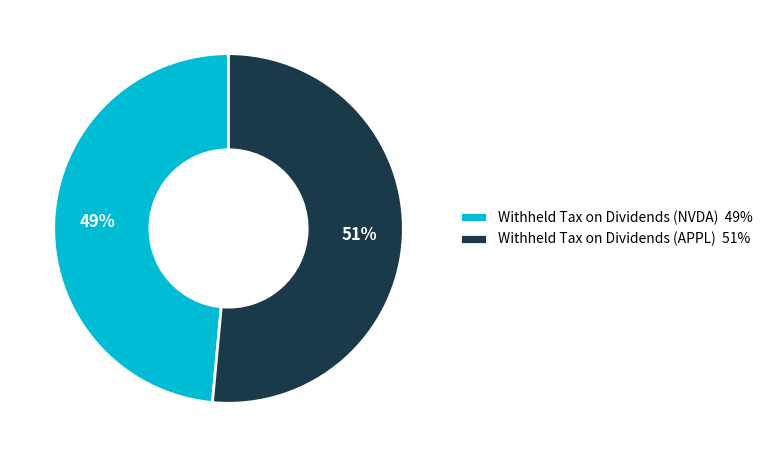

Between Withheld Tax on Dividends (APPL) 51% and Withheld Tax on Dividends (NVDA) 49%, which is larger?

Withheld Tax on Dividends (APPL) 51%